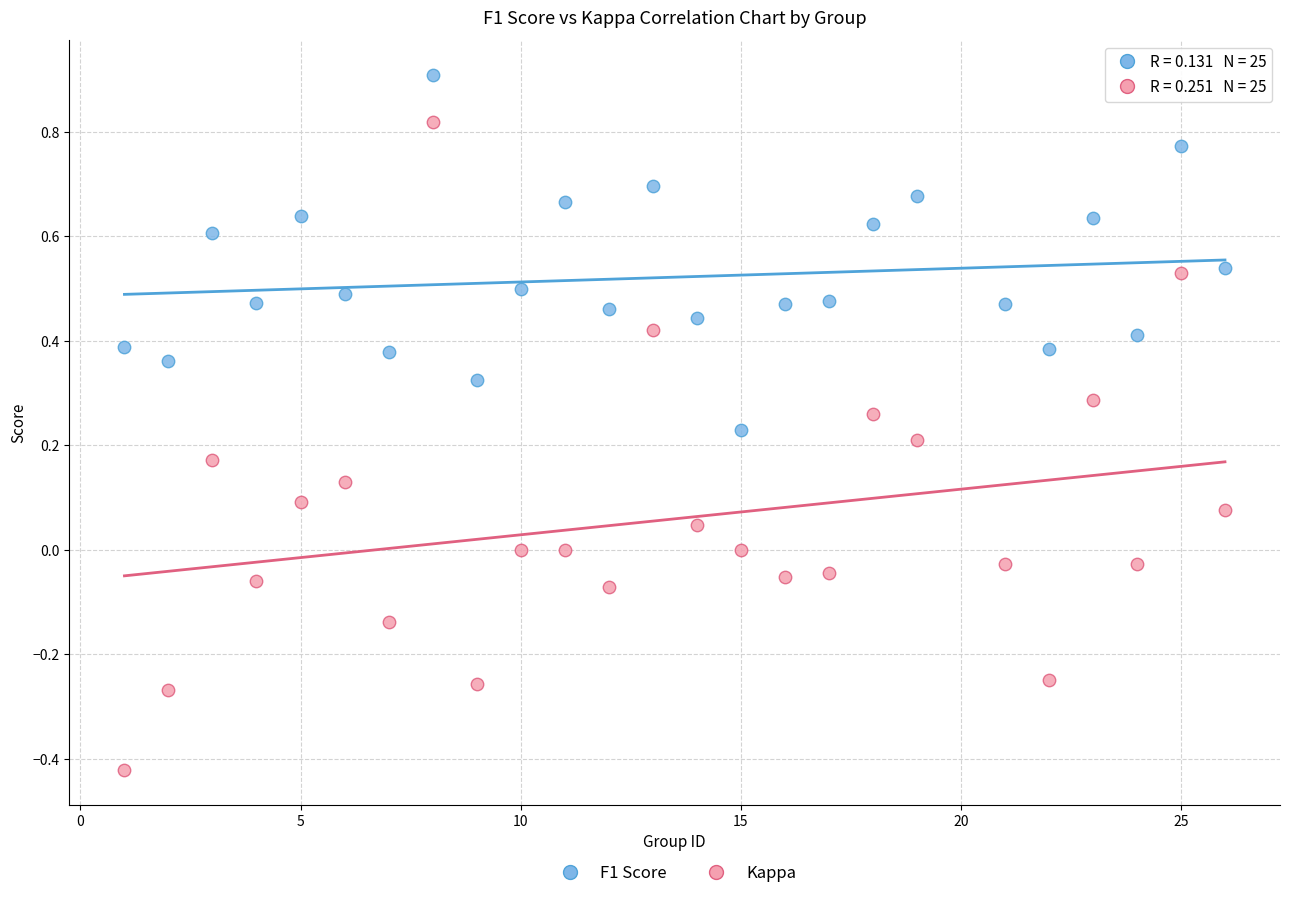

Across all data points, what is the range of X values (max minus min)?

25.0